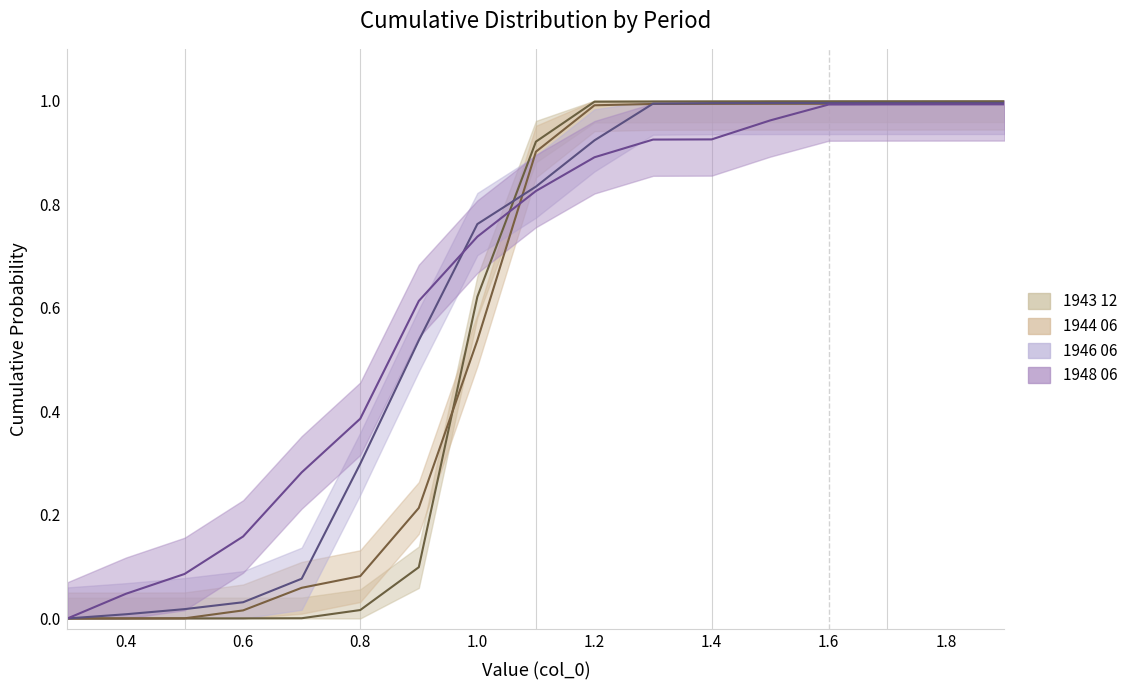

At which category is the sum across all series the highest?

1.9